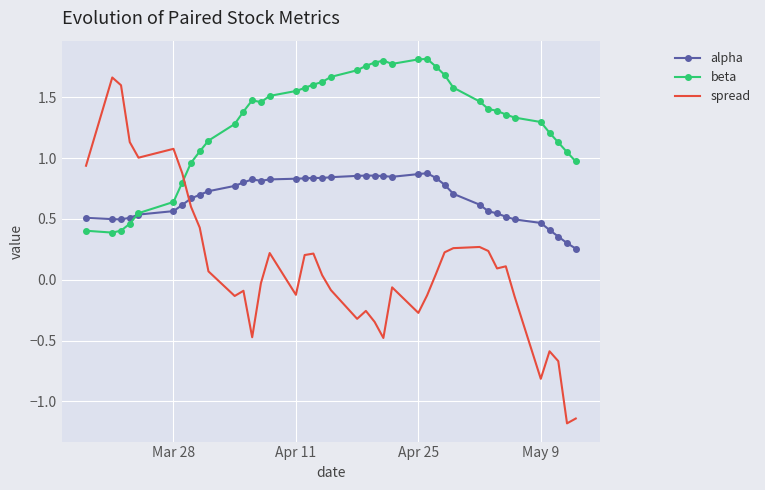

Rank the series by their maximum value, from lowest to highest.

alpha, spread, beta